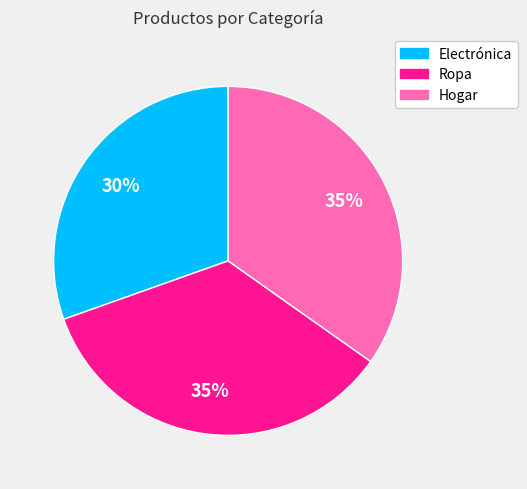

What is the ratio of the value at Electrónica to the value at Hogar?

0.9